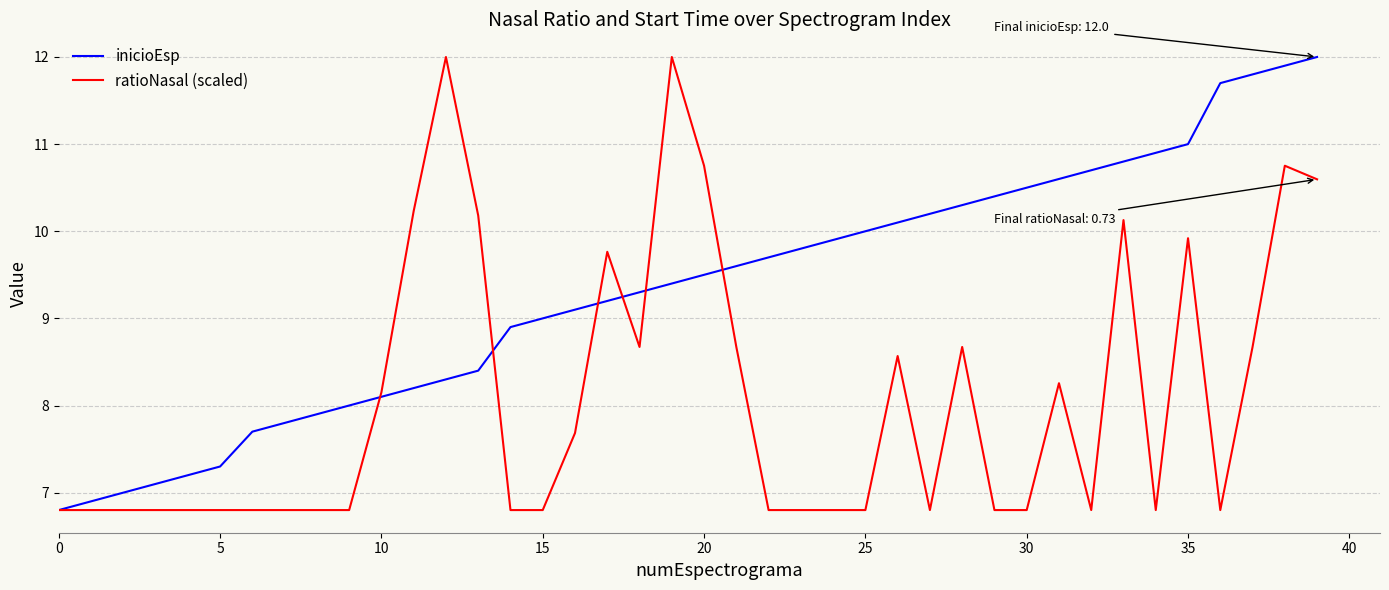

Which series has the largest total across all categories?

inicioEsp